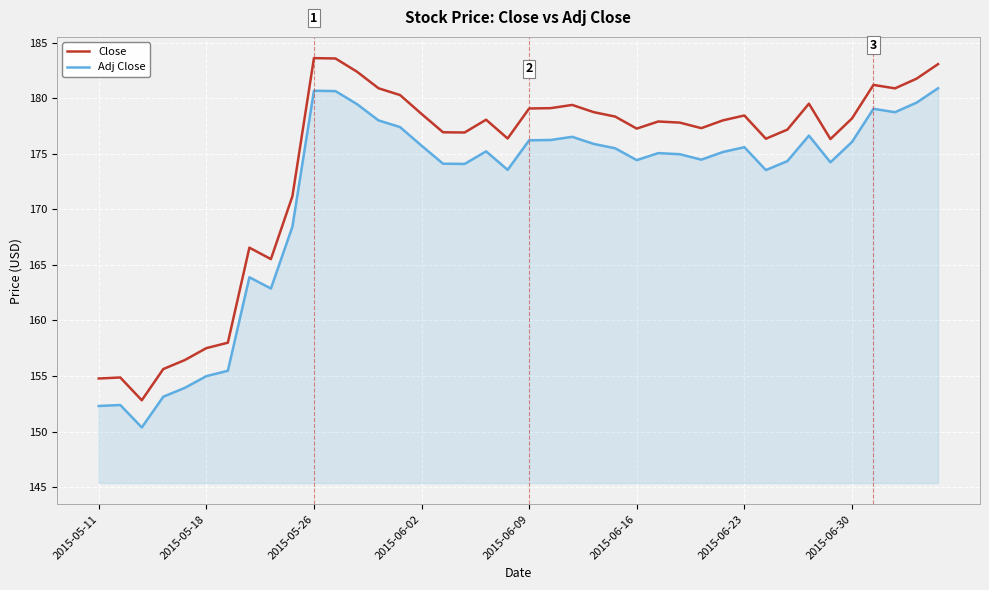

Which series has the largest total across all categories?

Close